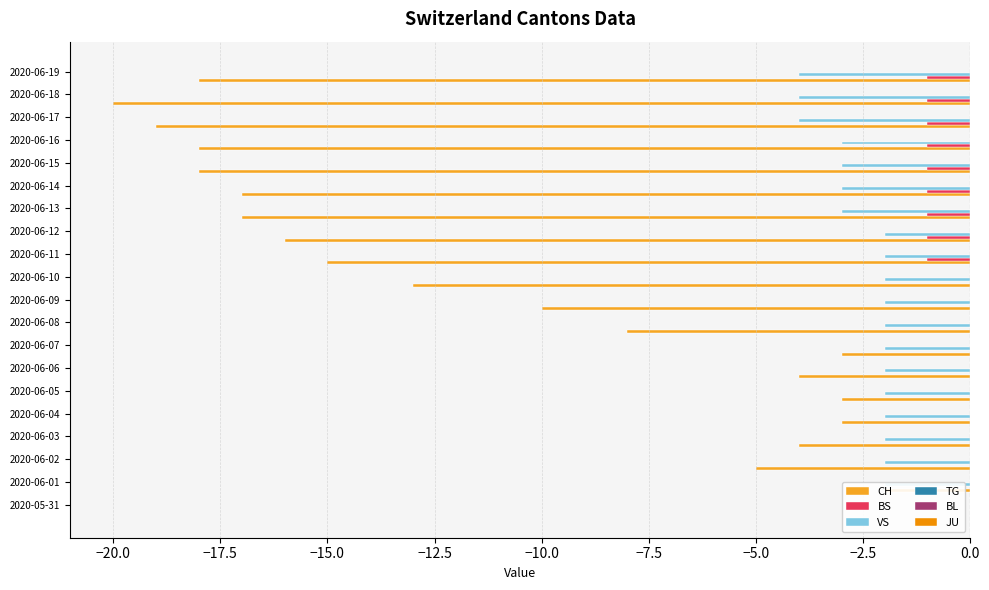

Which series has the largest total across all categories?

BS